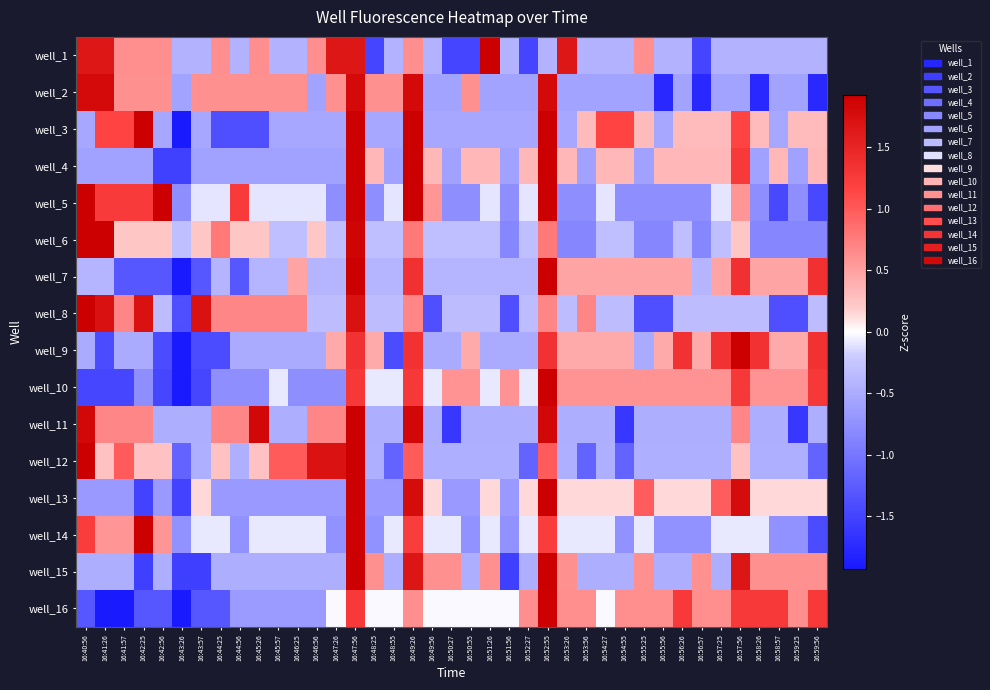

Count the number of data series in this chart.

16